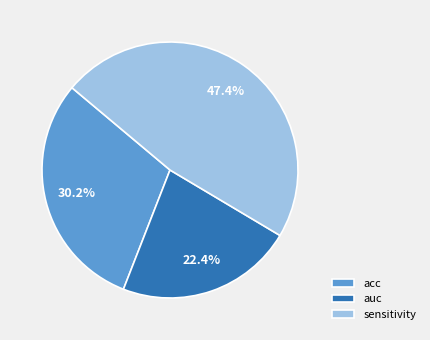

To the nearest percent, what is the difference between the sensitivity and acc slice percentages?

17%